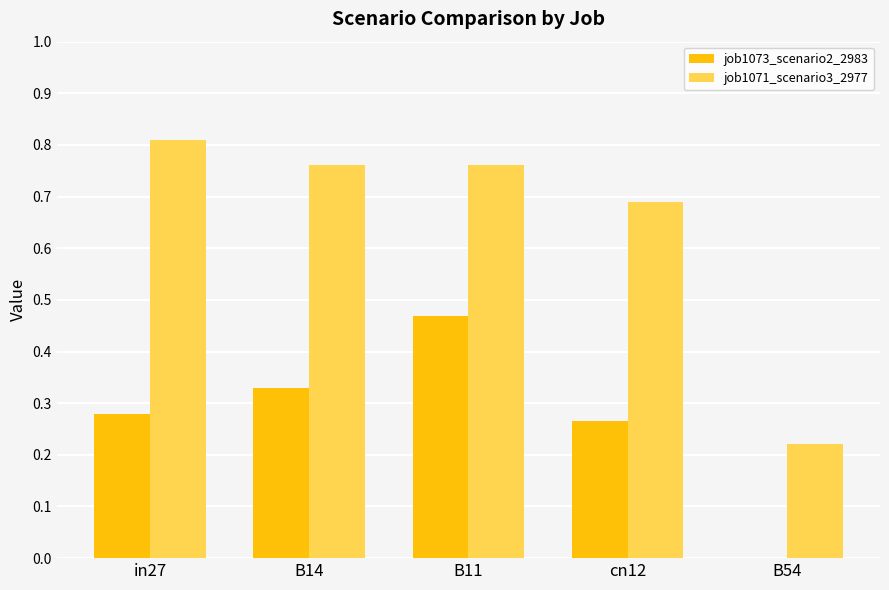

Which category has the highest value in the job1071_scenario3_2977 series?

in27